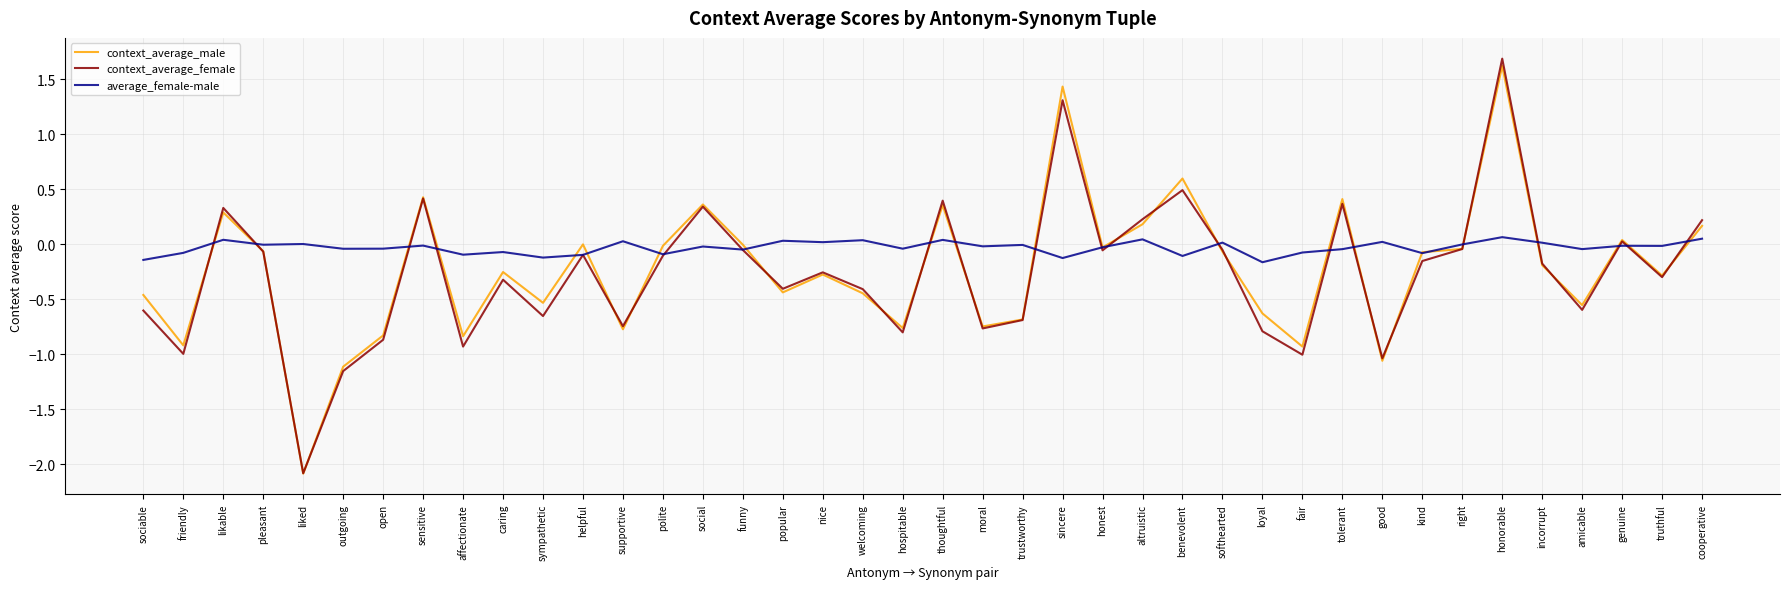

At which category does the chart reach its minimum across all series?

liked